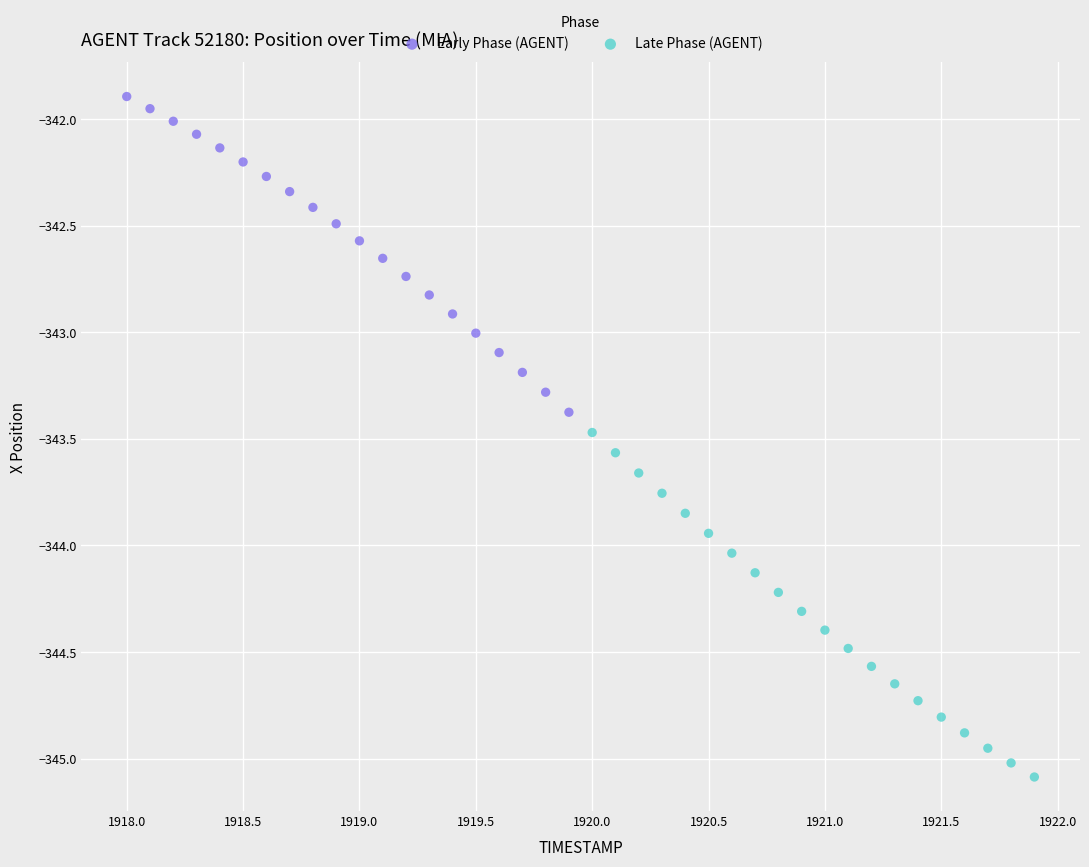

Which series contains the highest Y value?

Early Phase (AGENT)